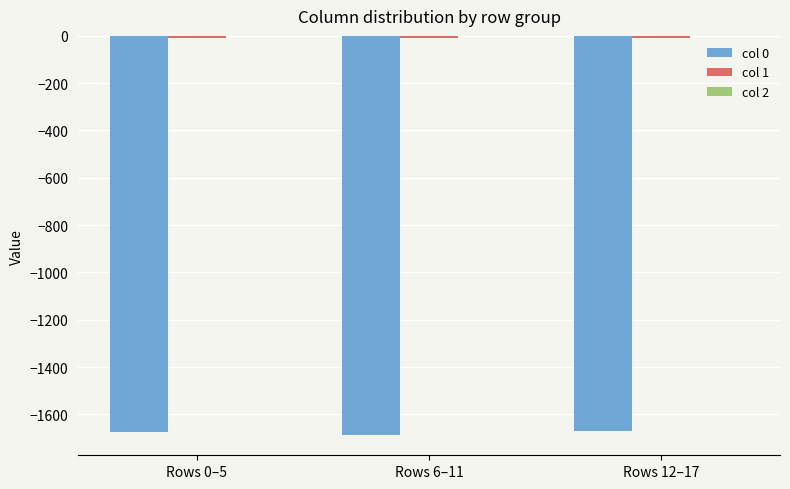

What is the highest value of the col 0 series?

-1672.3